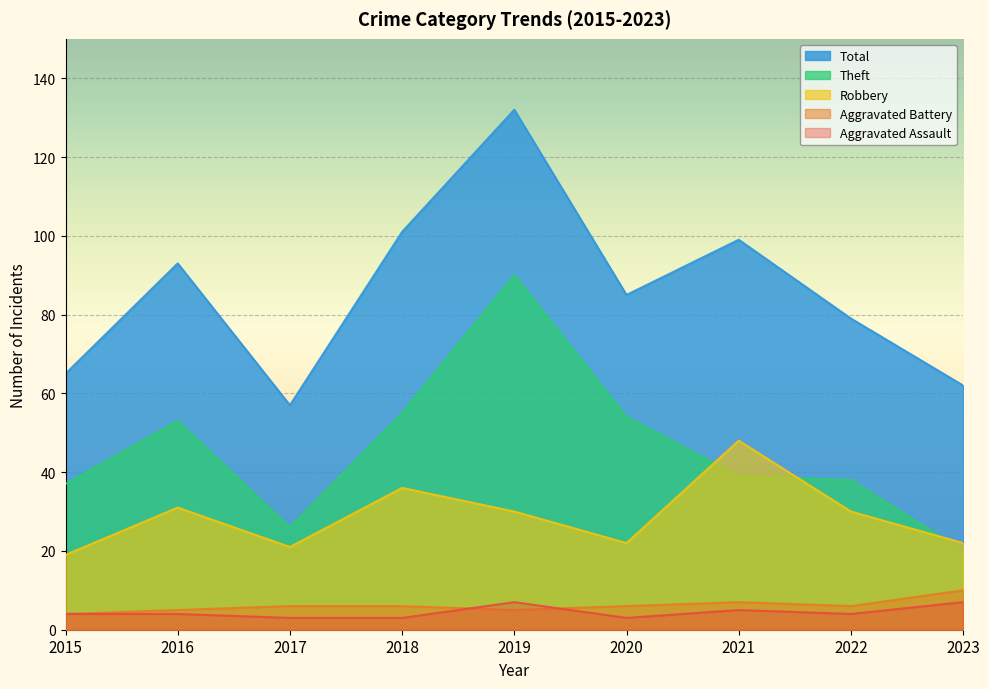

What is the value of the Aggravated Battery point at the 8th from the left?

6